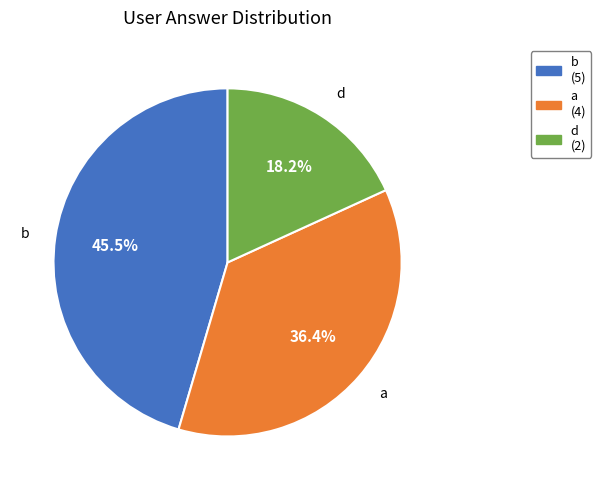

Do a and b together represent more than half of the pie?

Yes